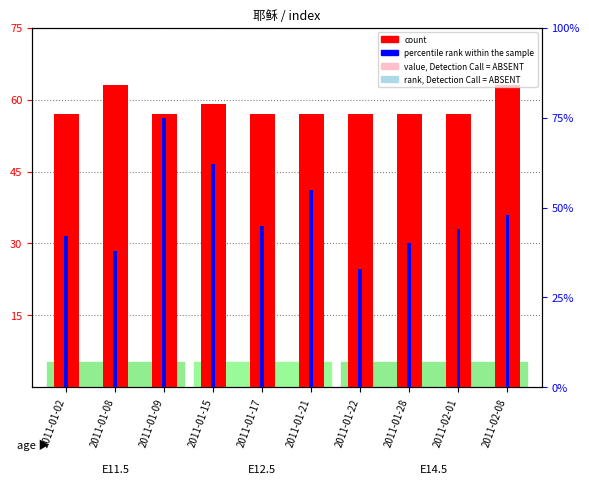

Which series has the largest range (max minus min)?

percentile rank within the sample